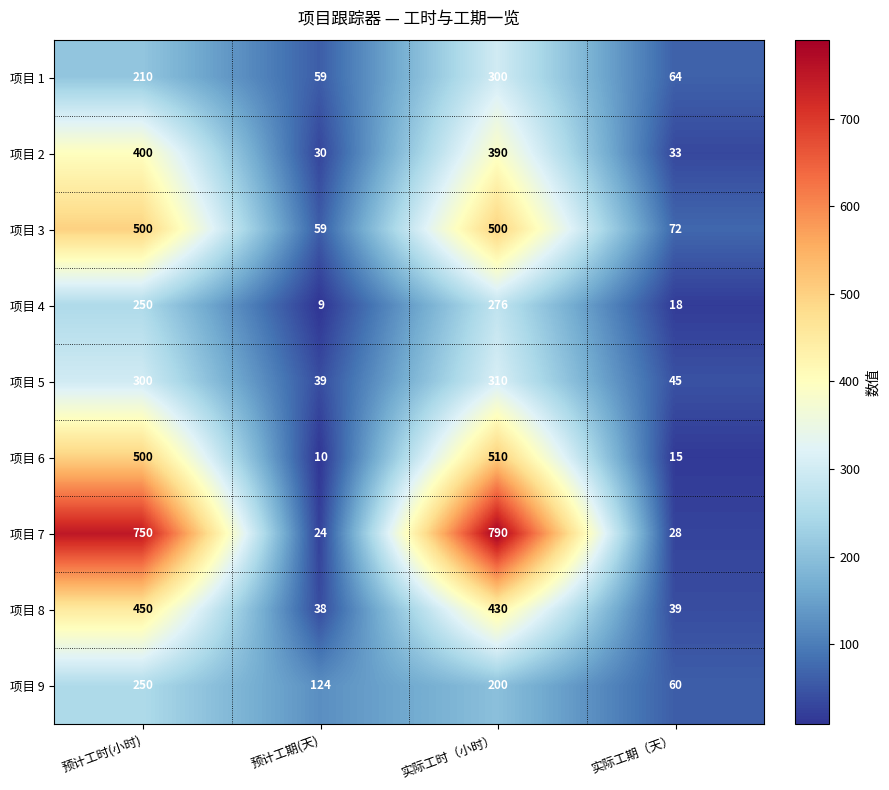

List the series in order of their peak value, highest first.

项目 7, 项目 6, 项目 3, 项目 8, 项目 2, 项目 5, 项目 1, 项目 4, 项目 9